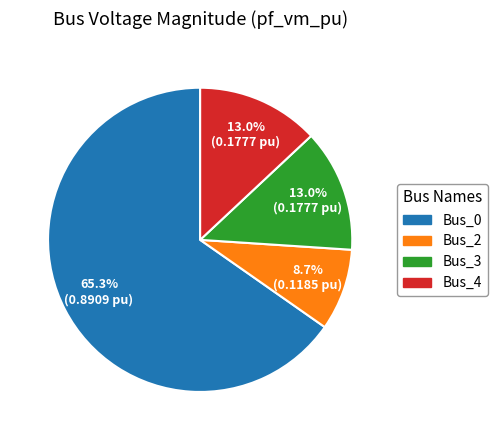

To the nearest percent, what portion does Bus_2 represent?

9%